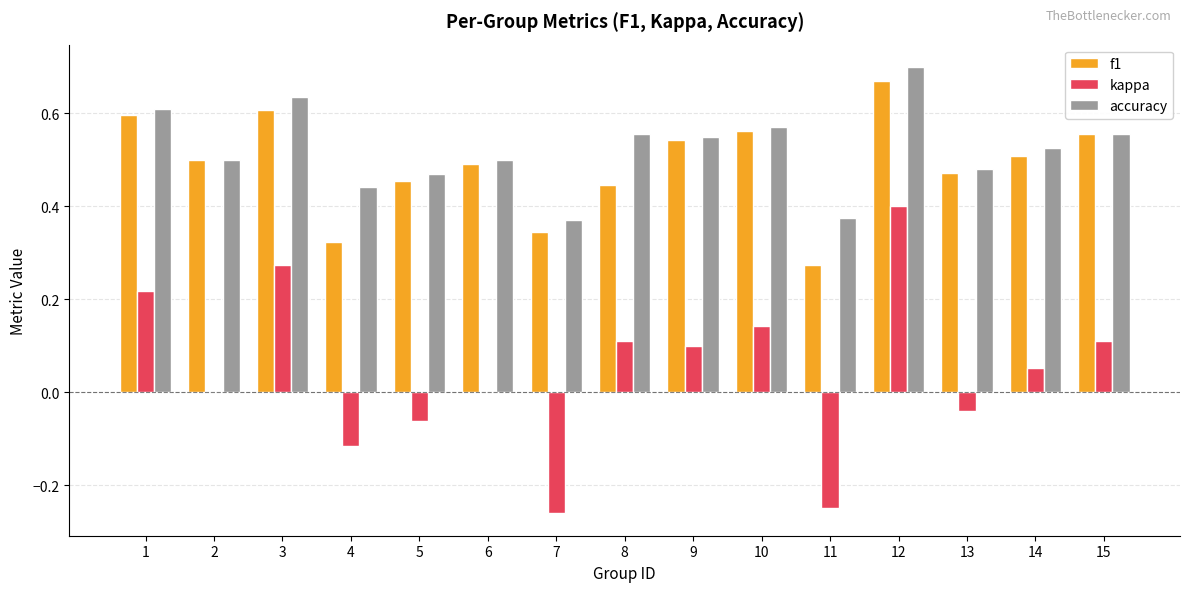

What is the total value across all series at 15?

1.2